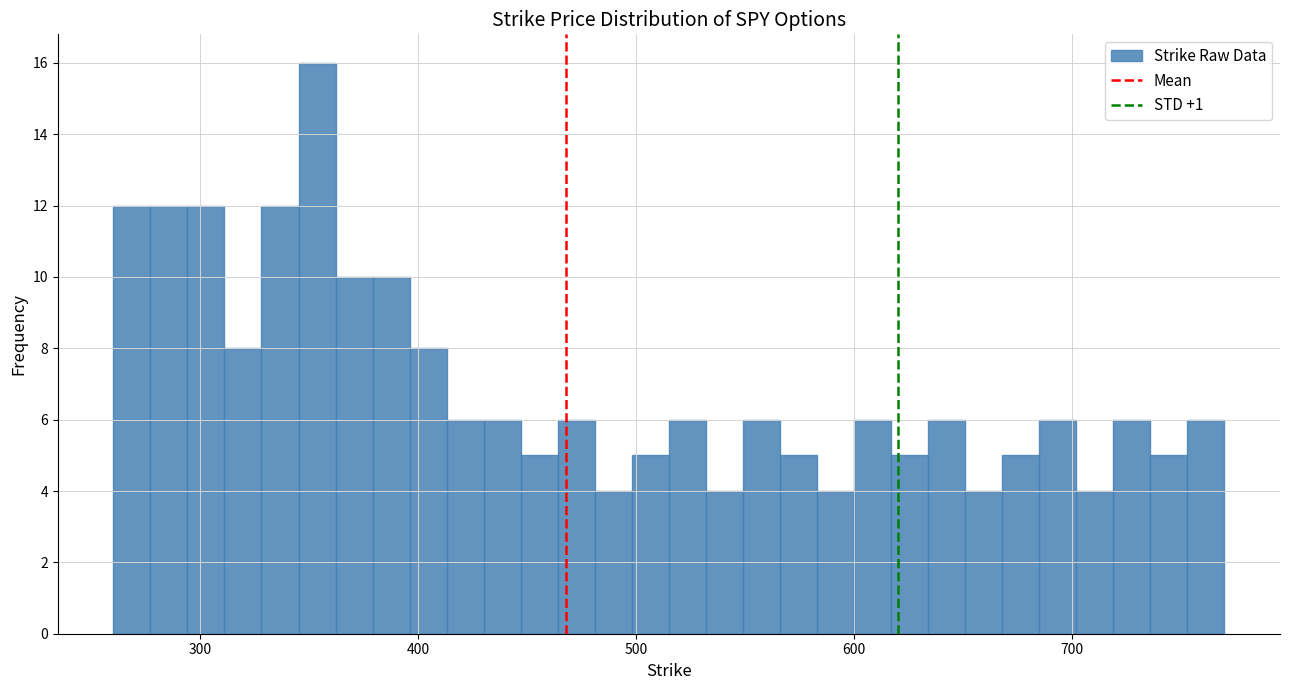

Around what value on the x-axis is the tallest bar? Give the approximate position of its centre, as read against the axis.

350